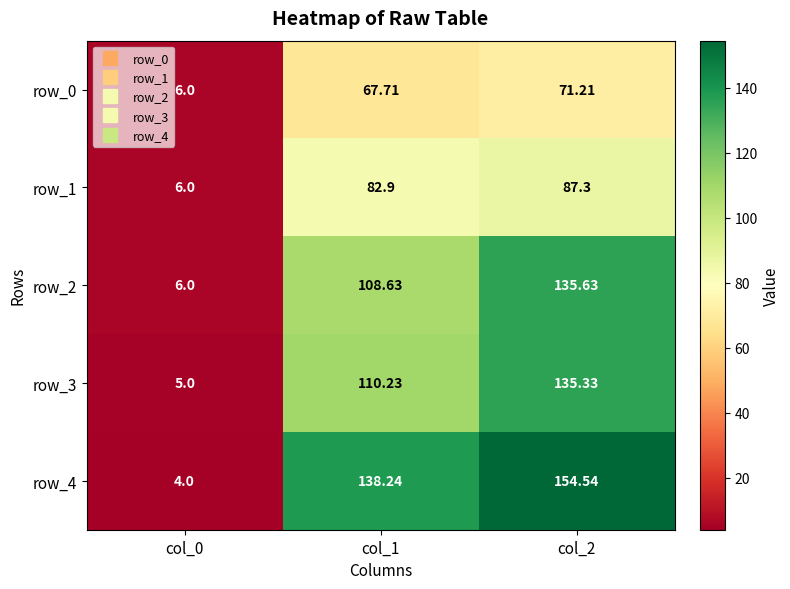

The value of row_4 at col_0 is 1.3. True or false?

False